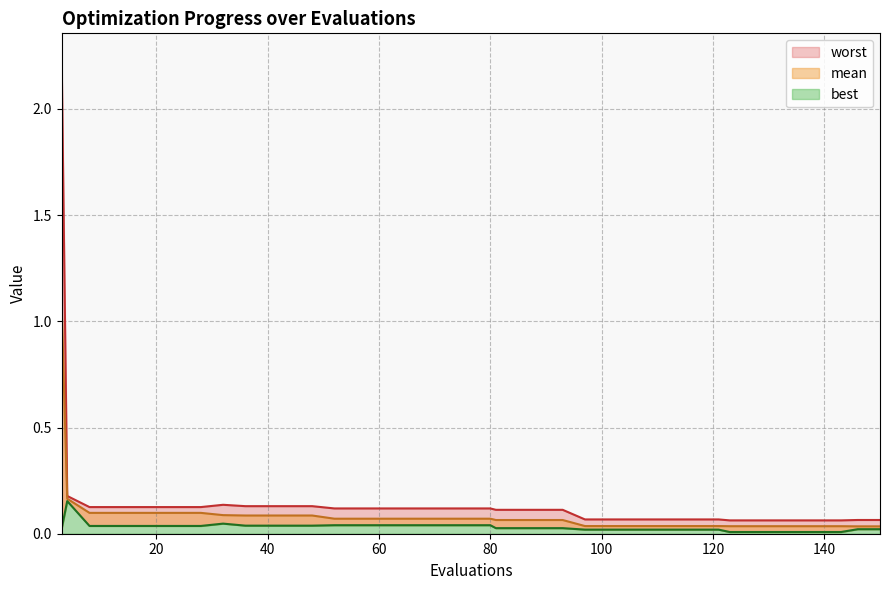

Read the worst value at best.

0.1